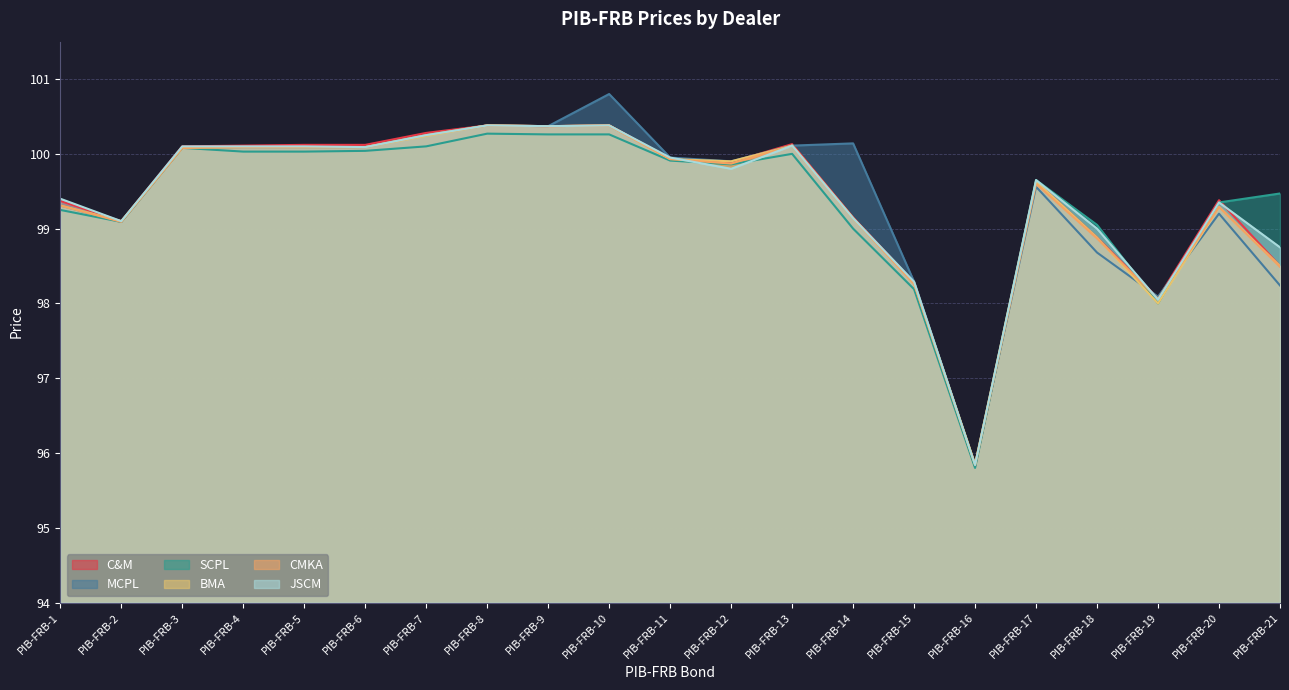

Which category has the lowest value across all series?

PIB-FRB-16